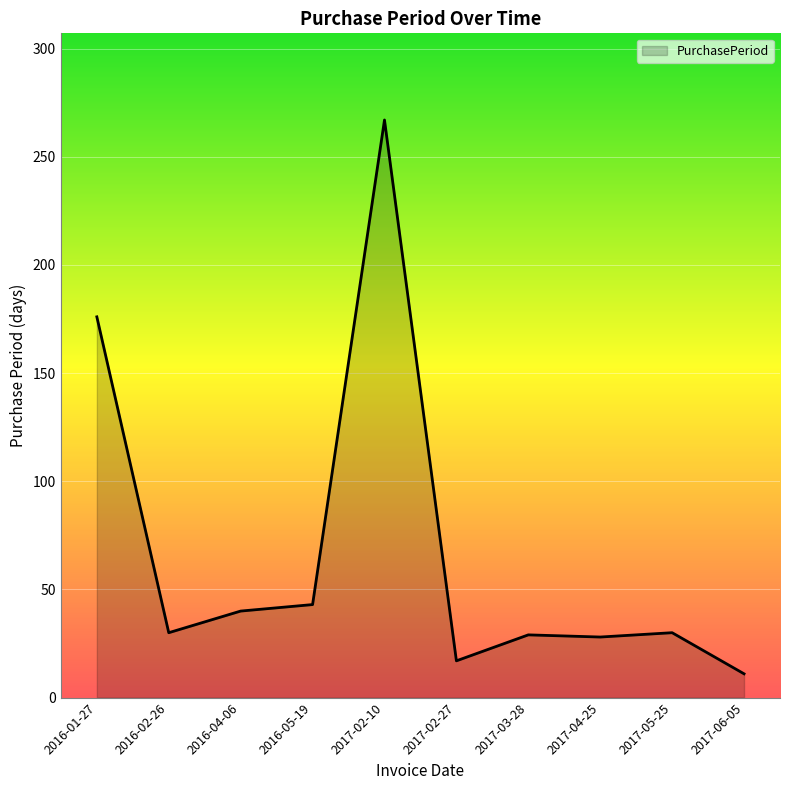

Between 2017-02-10 and 2016-02-26, which is larger?

2017-02-10